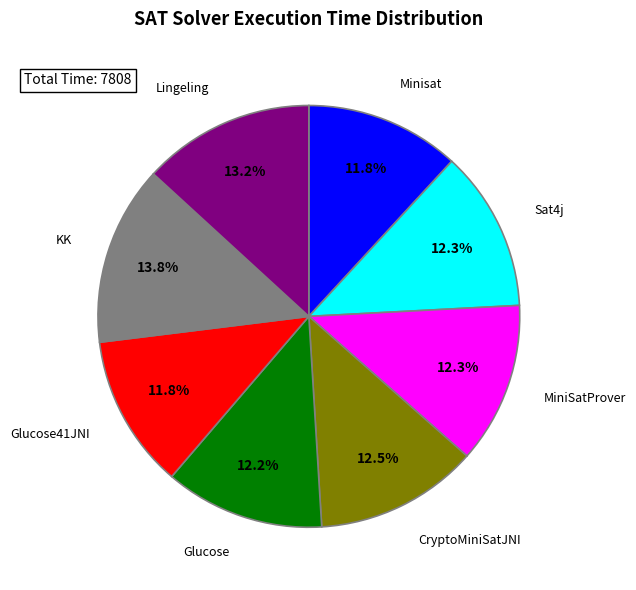

To the nearest percent, what is the difference between the largest and smallest slice percentages?

2%